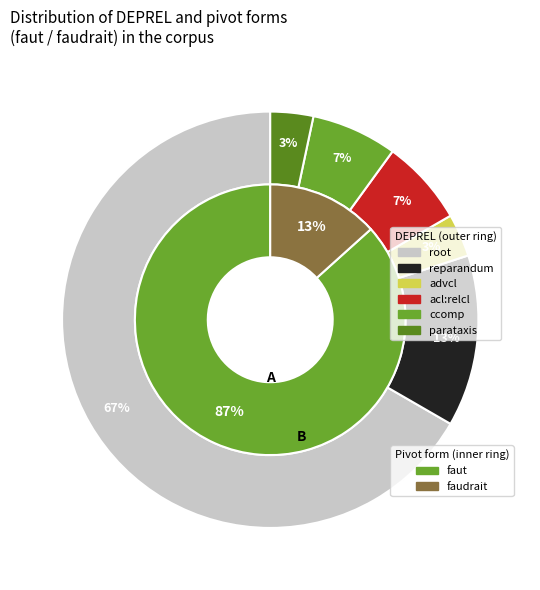

What percentage is the faut slice, to the nearest percent?

87%